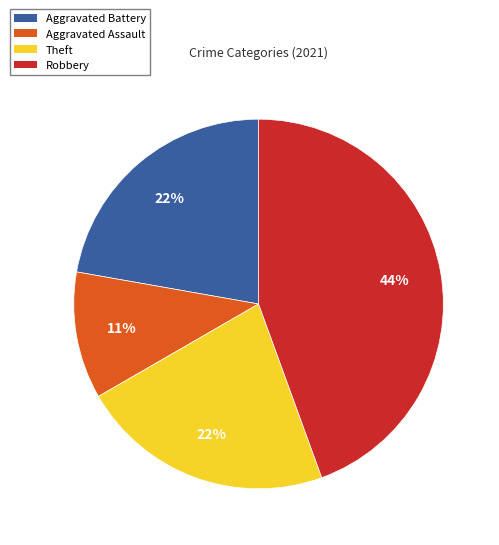

How many slices are in this pie chart?

4